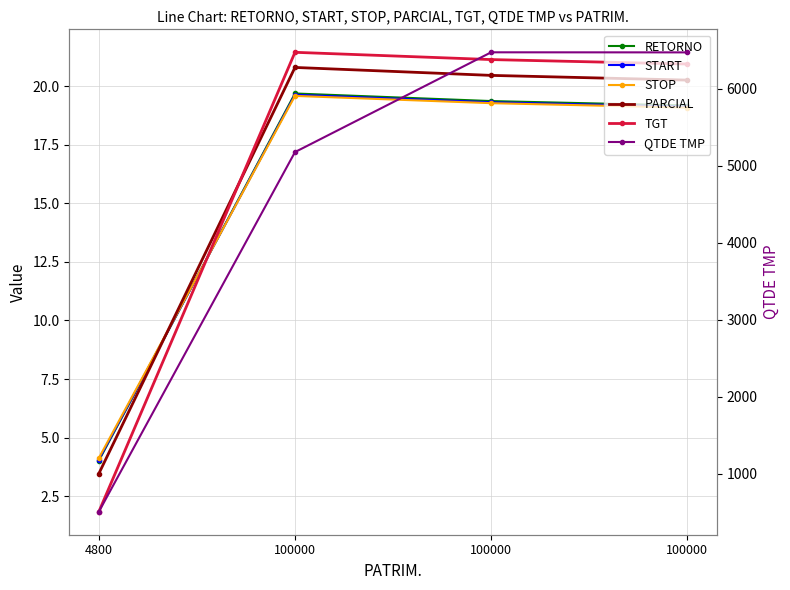

Which label corresponds to the largest value in the chart?

100000